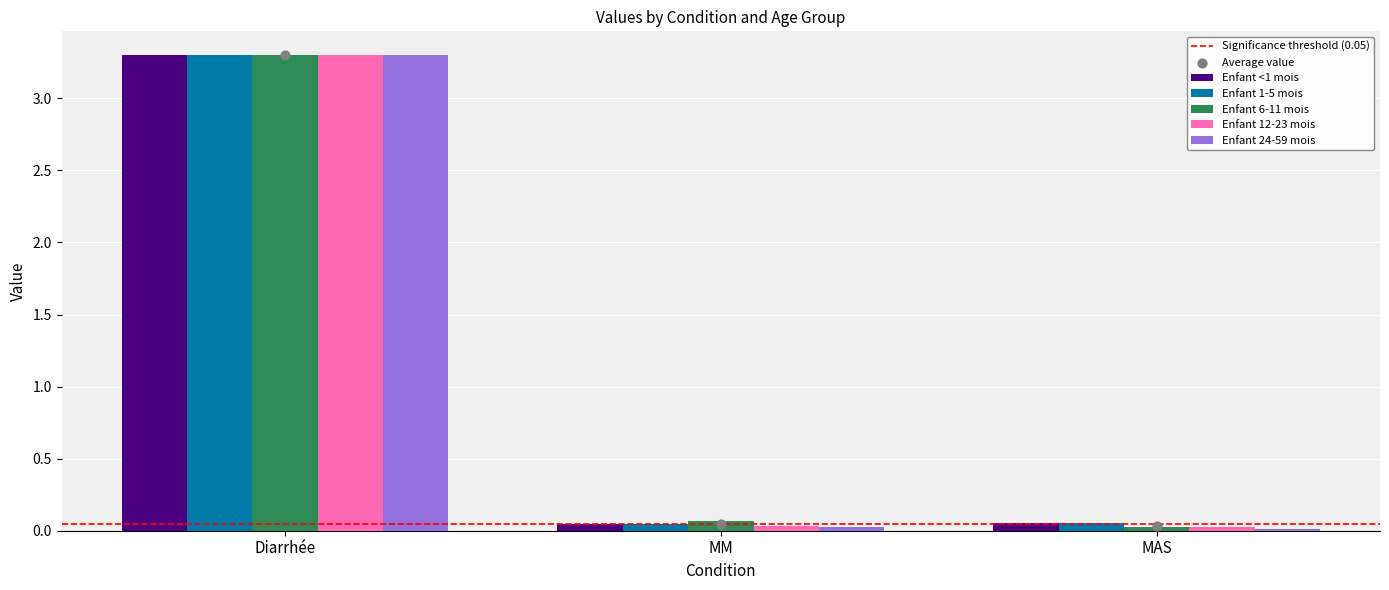

Which series has the largest Y range (max minus min)?

Enfant 24-59 mois